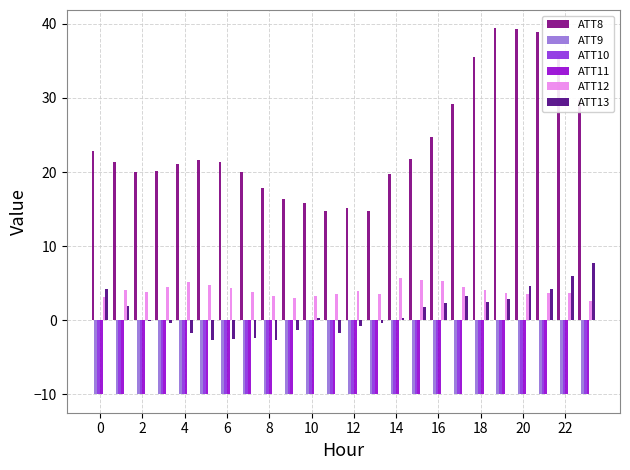

What is the maximum value for ATT10?

-10.0